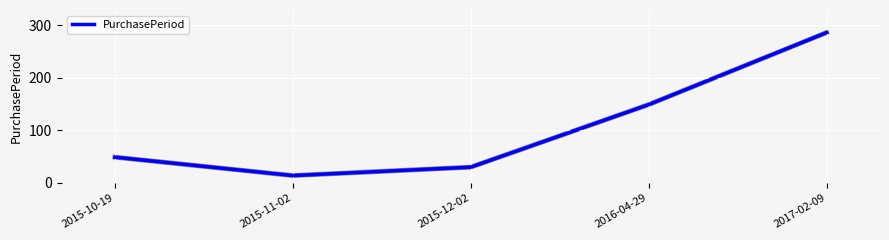

How many lines are shown in the chart?

1